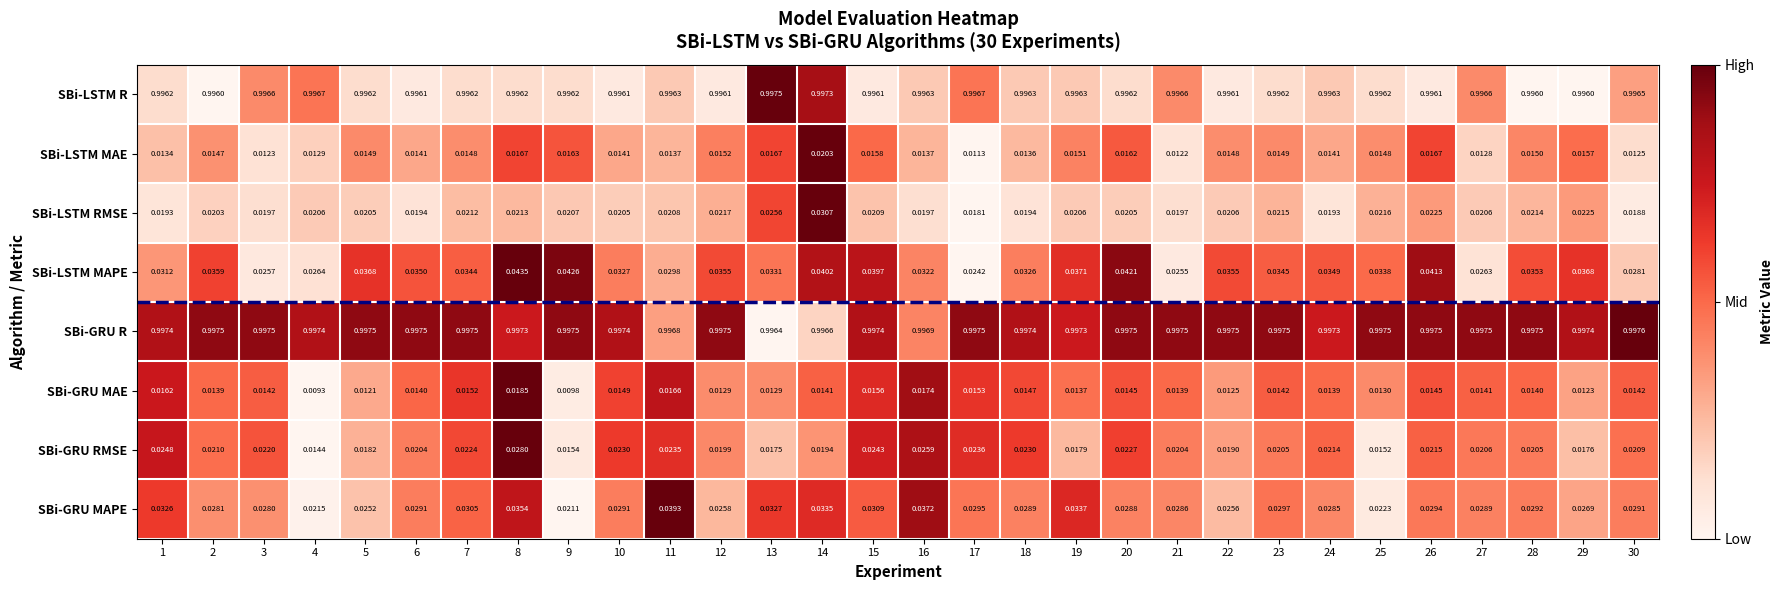

Is the value of SBi-GRU MAE at 15 greater than the value of SBi-LSTM RMSE at 25?

No